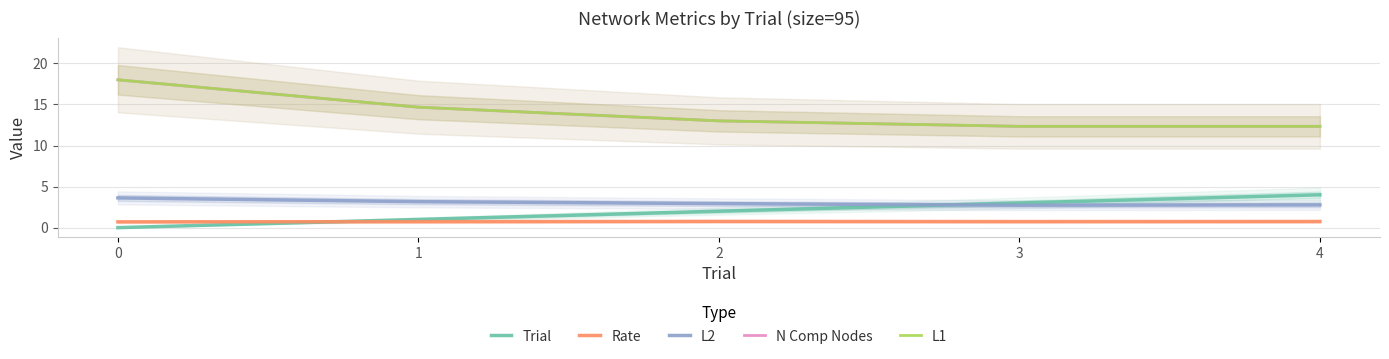

Is the value of Rate at 4 greater than the value of N Comp Nodes at 4?

No